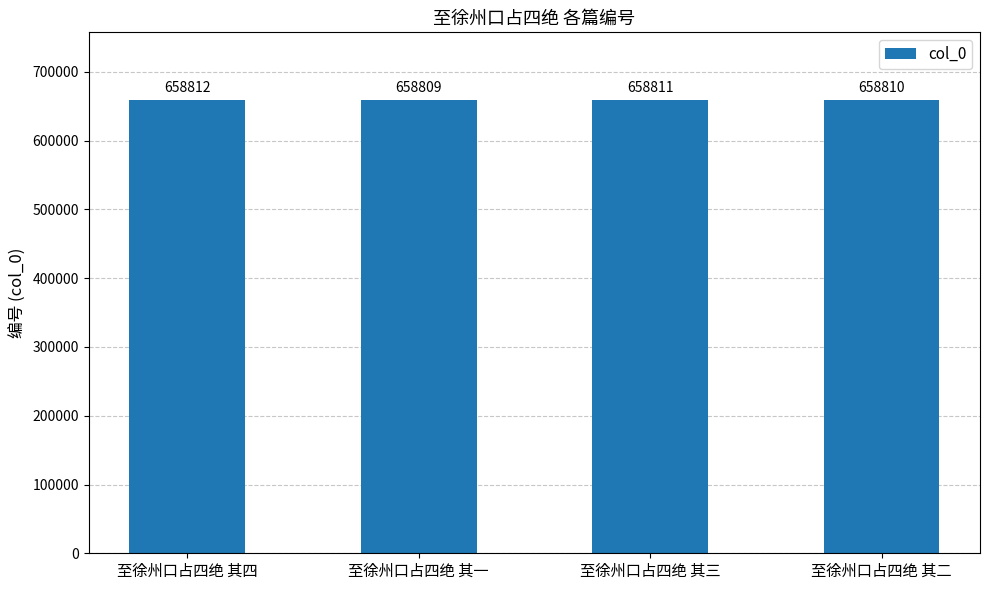

The chart shows a value of 658810 at 至徐州口占四绝 其二. True or false?

True